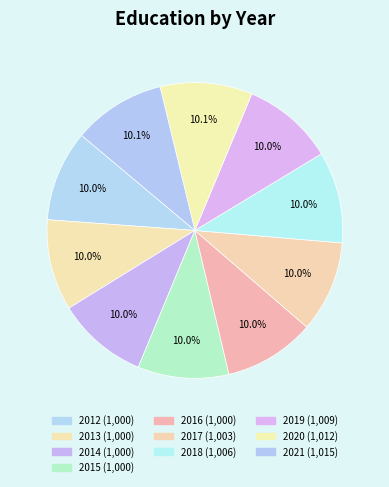

Rank the categories by value from lowest to highest.

2012, 2013, 2014, 2015, 2016, 2017, 2018, 2019, 2020, 2021